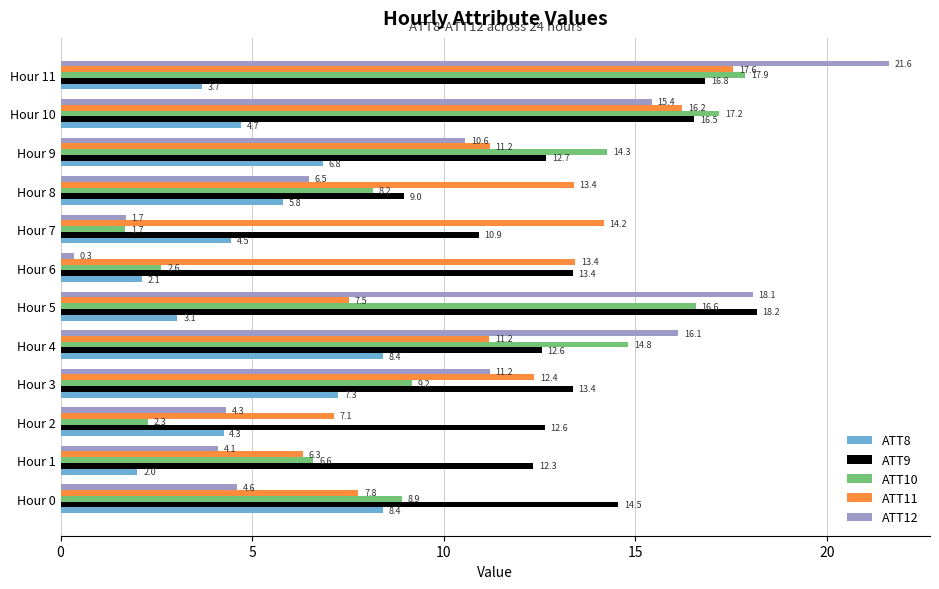

What is the spread (max minus min) of values at Hour 8?

7.6